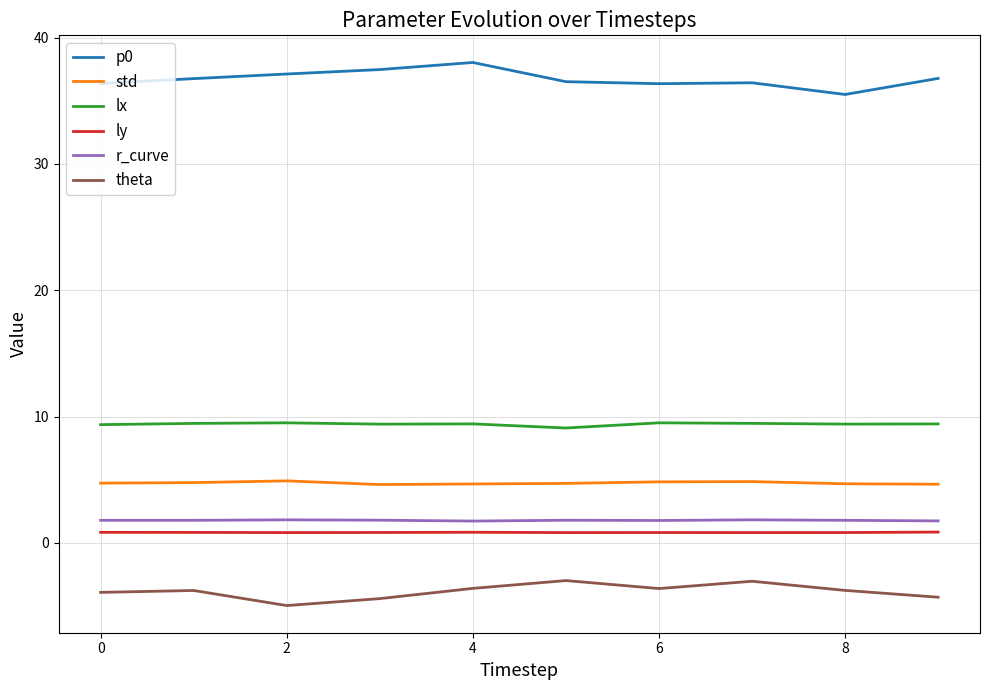

True or false: p0 and std intersect in this chart.

False